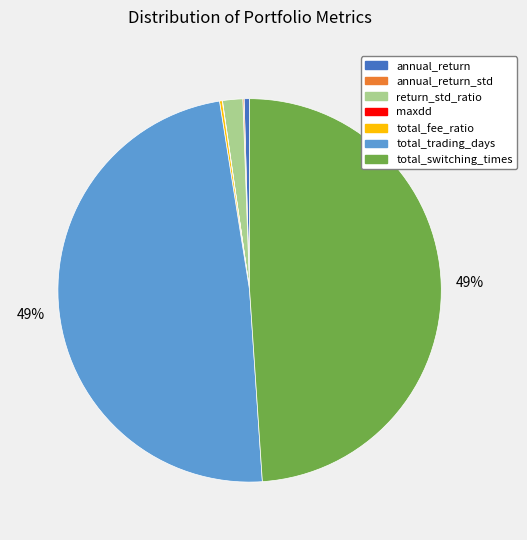

To the nearest percent, what is the difference between the largest and smallest slice percentages?

49%